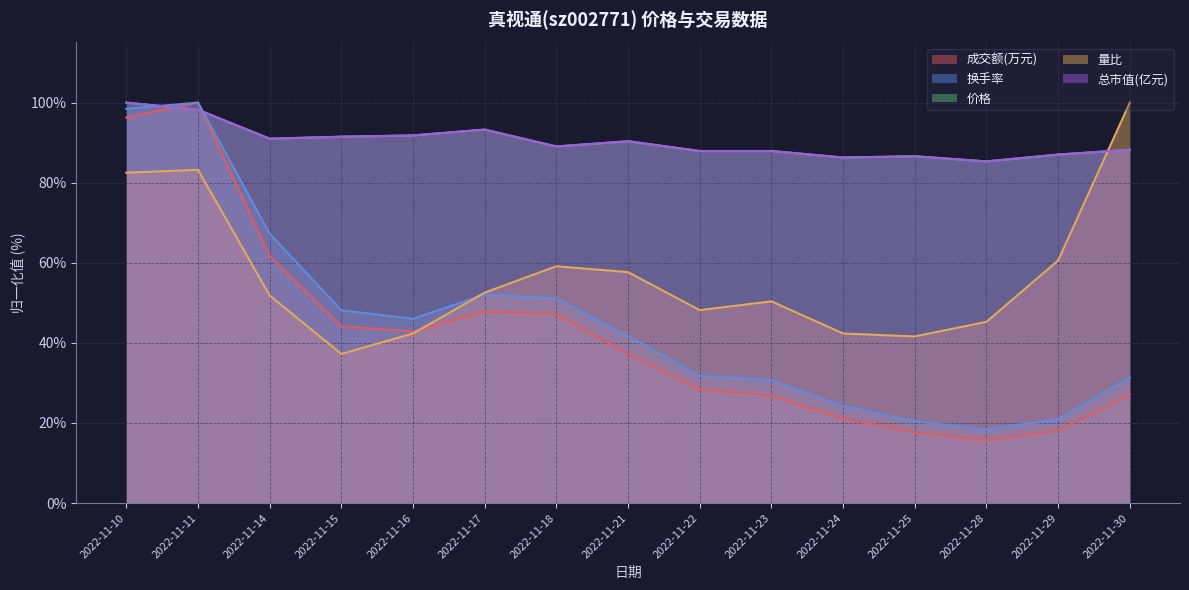

Which series changed the most between 2022-11-24 and 2022-11-30?

量比